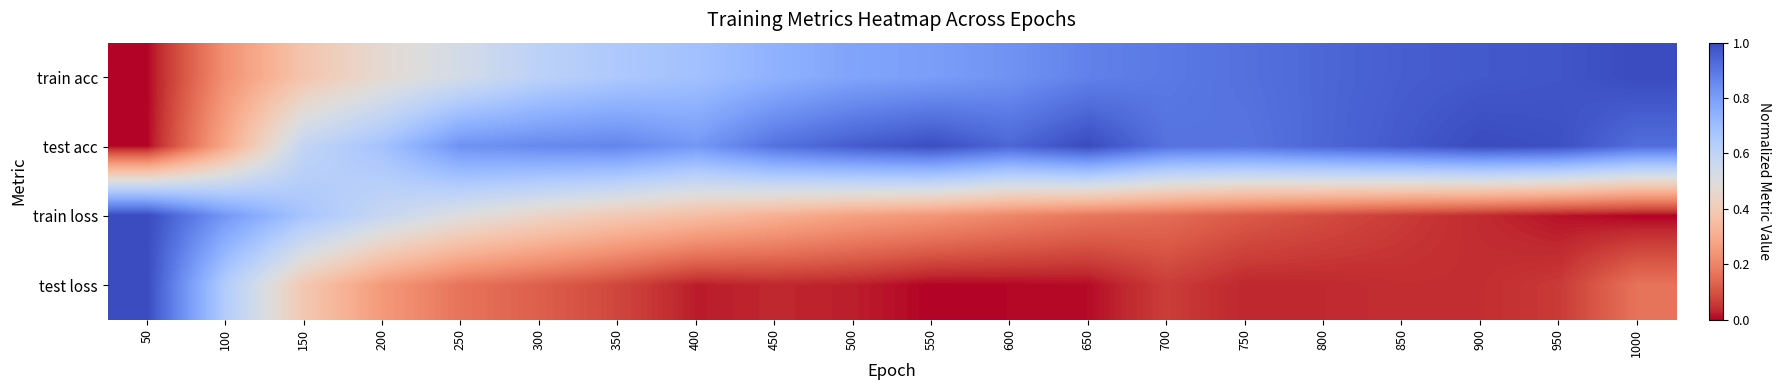

At which category is the sum across all series the highest?

1000